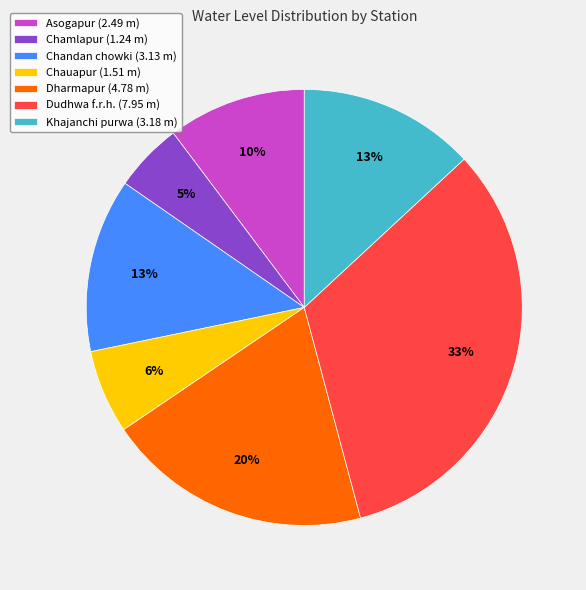

To the nearest percent, what is the average slice percentage?

14%